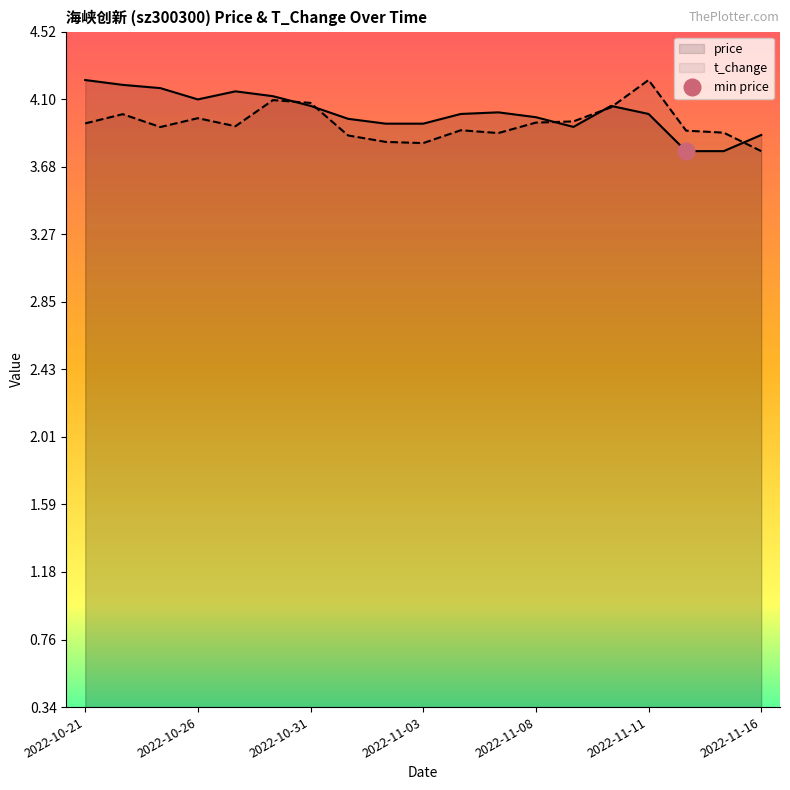

What is the difference between the second highest and minimum values in the t_change series?

0.3